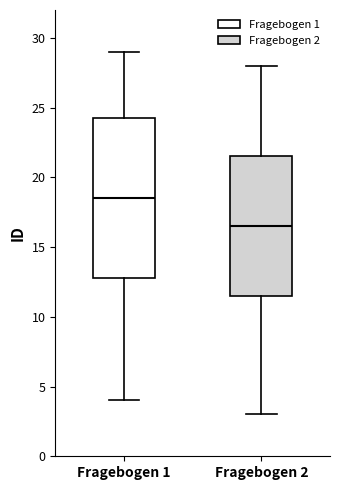

Where does the lower whisker of the box for Fragebogen 1 end on the y-axis? The values are not printed on the chart, so give them approximately, as read against the axis.

4.0